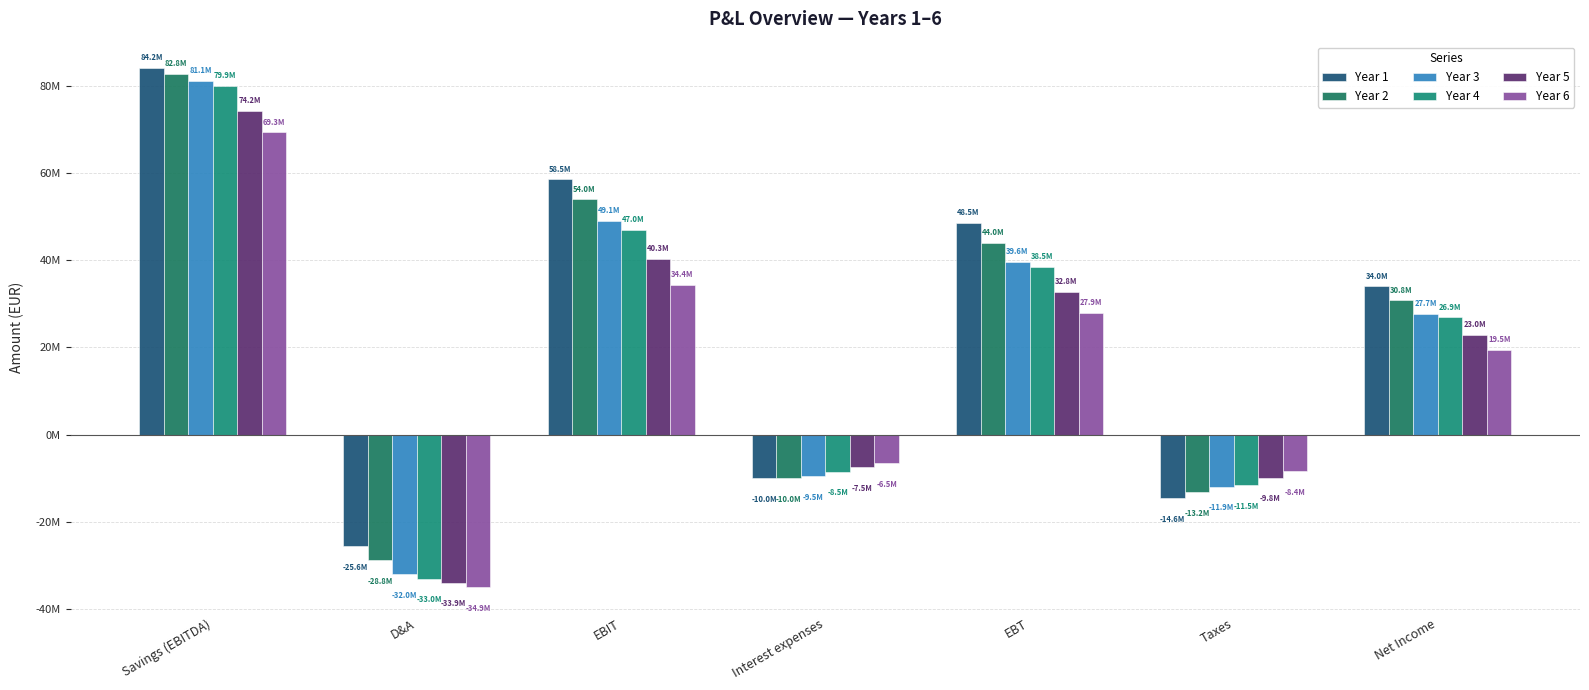

Are the bars horizontal?

No